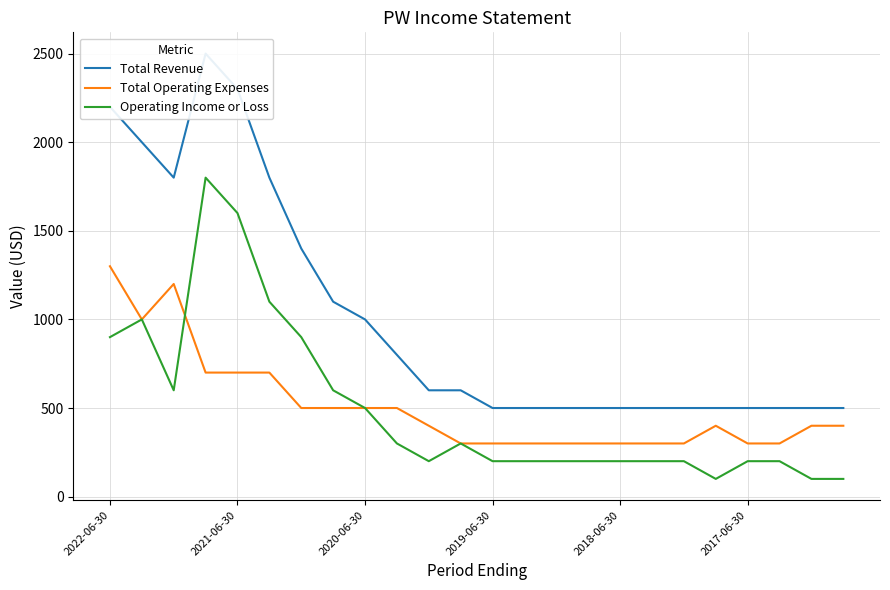

What is the approximate value of Operating Income or Loss at 6?

900